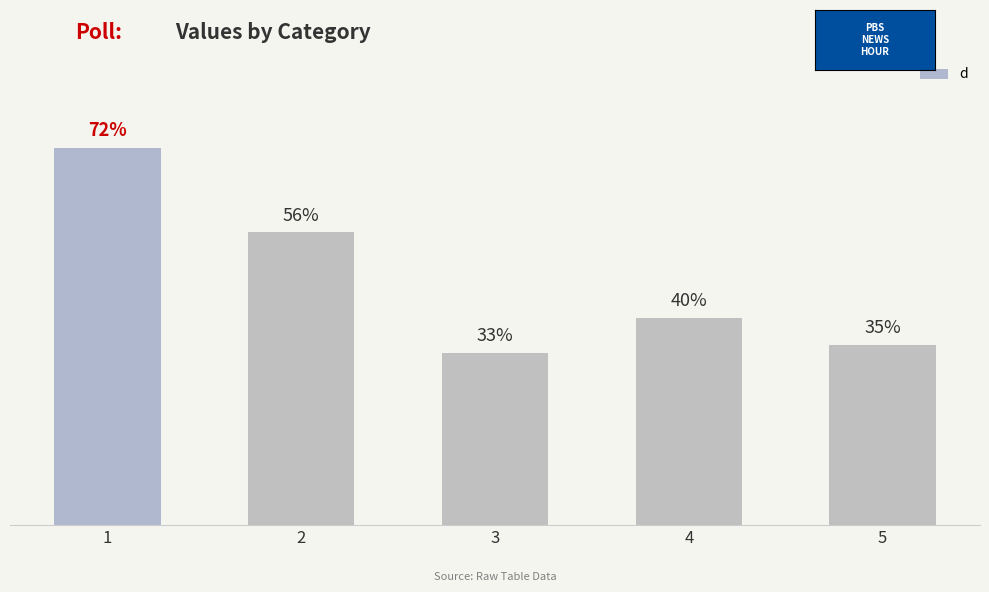

List the labels in order of value, smallest first.

3, 5, 4, 2, 1